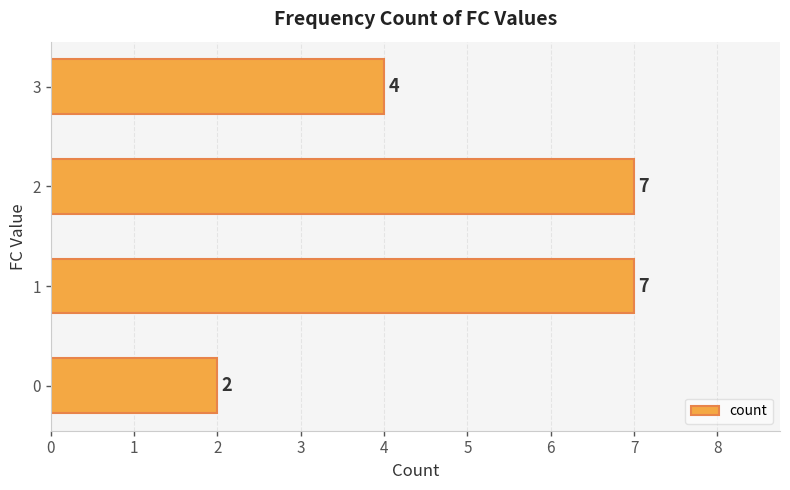

Does the chart contain stacked bars?

No